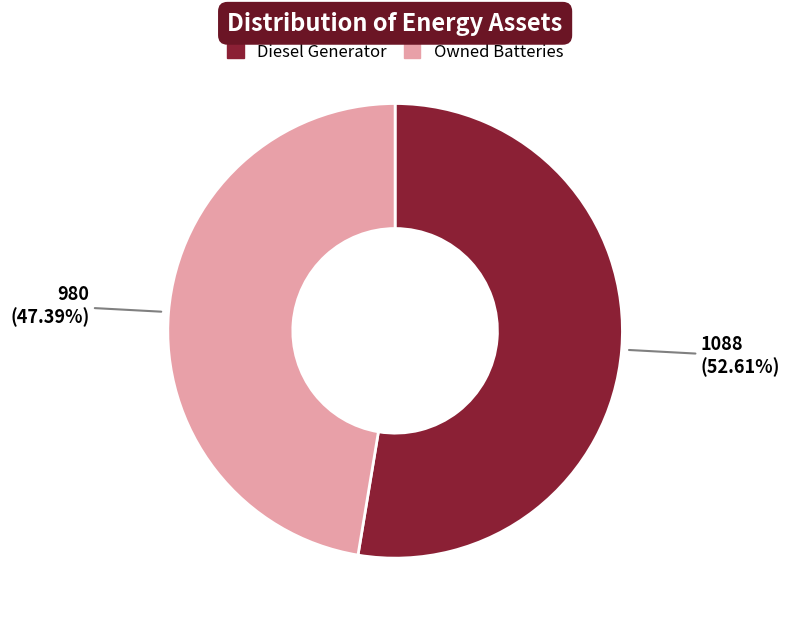

Is there any slice that represents more than half of the pie?

Yes